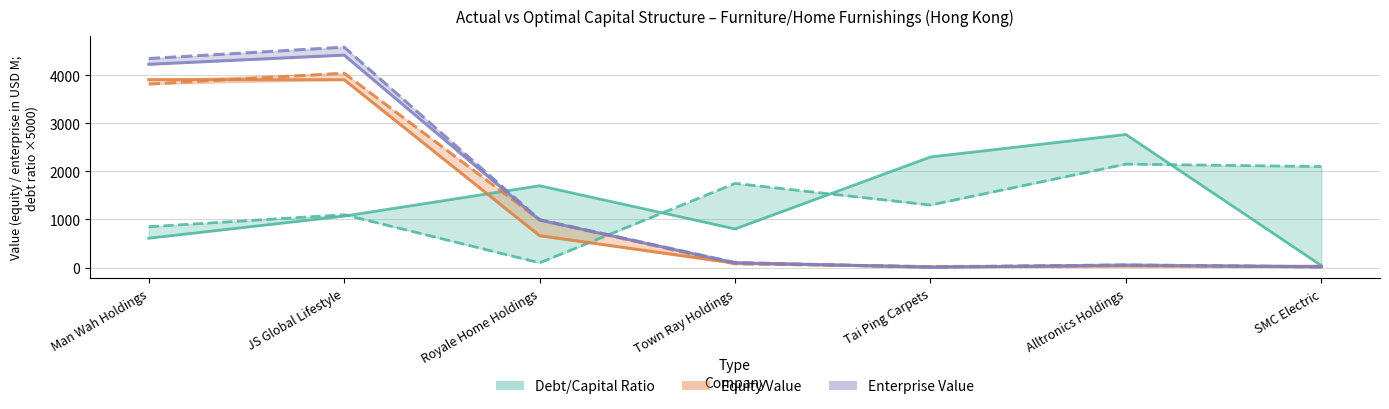

Which series has the largest range (max minus min)?

Optimal Enterprise Value